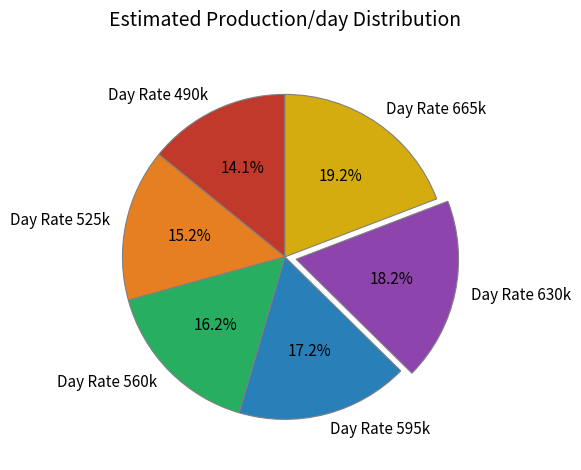

Which has a higher value, Day Rate 665k or Day Rate 630k?

Day Rate 665k